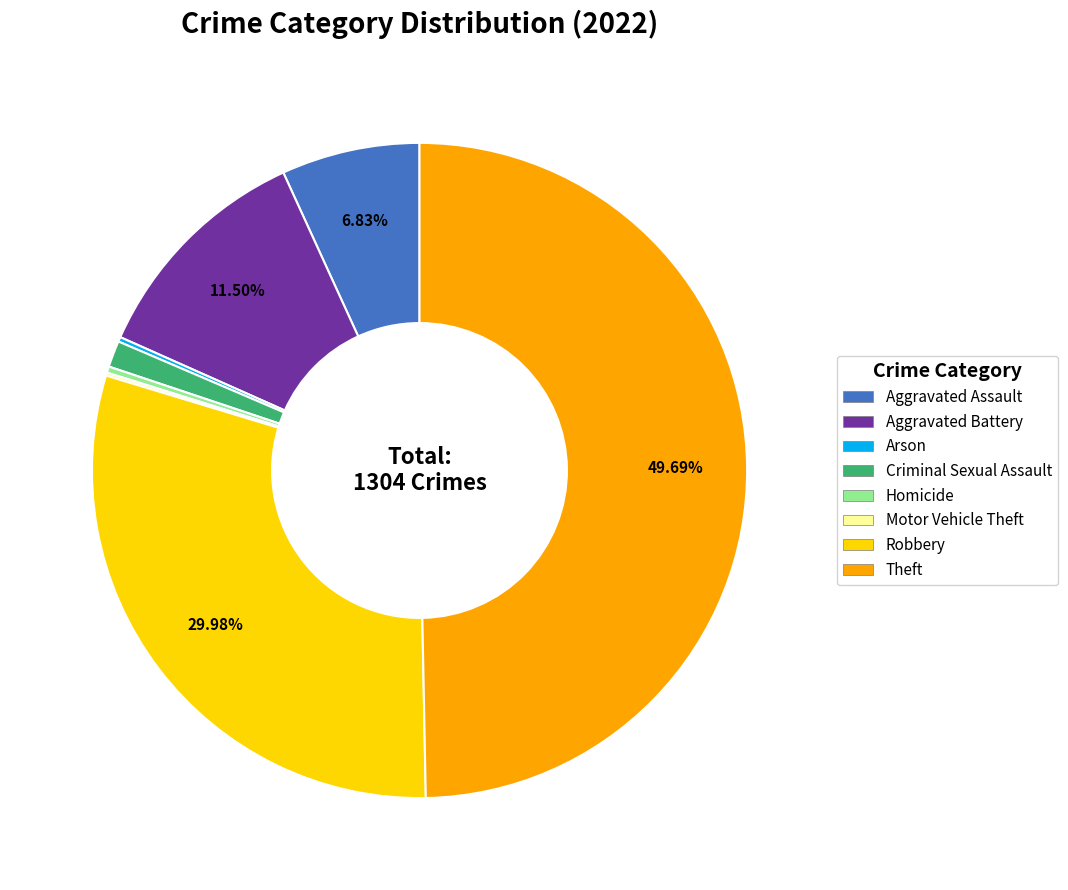

What is the largest slice in the pie chart?

Theft